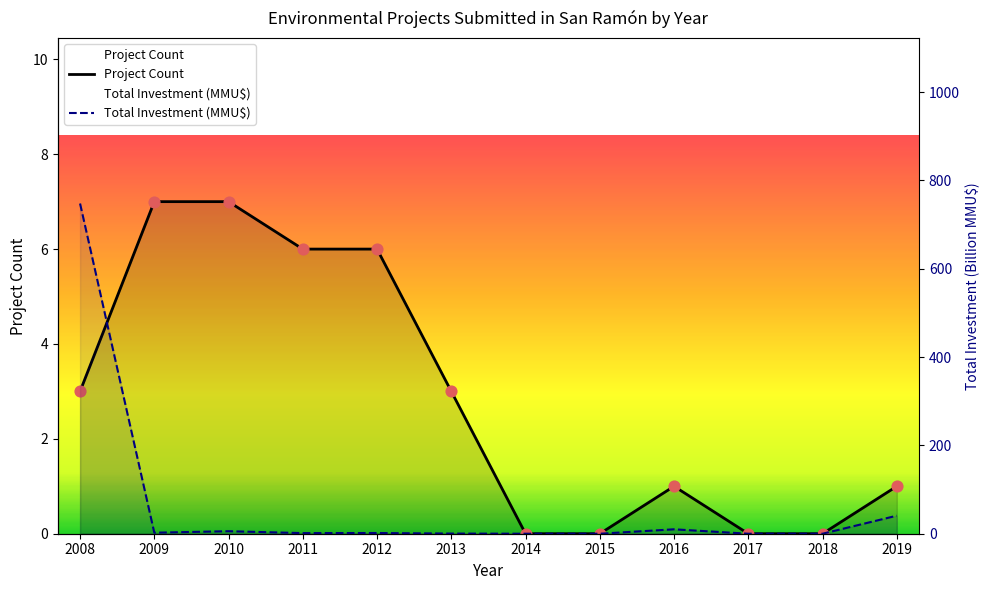

What are all the series names shown in the legend?

Project Count, Total Investment (MMU$)